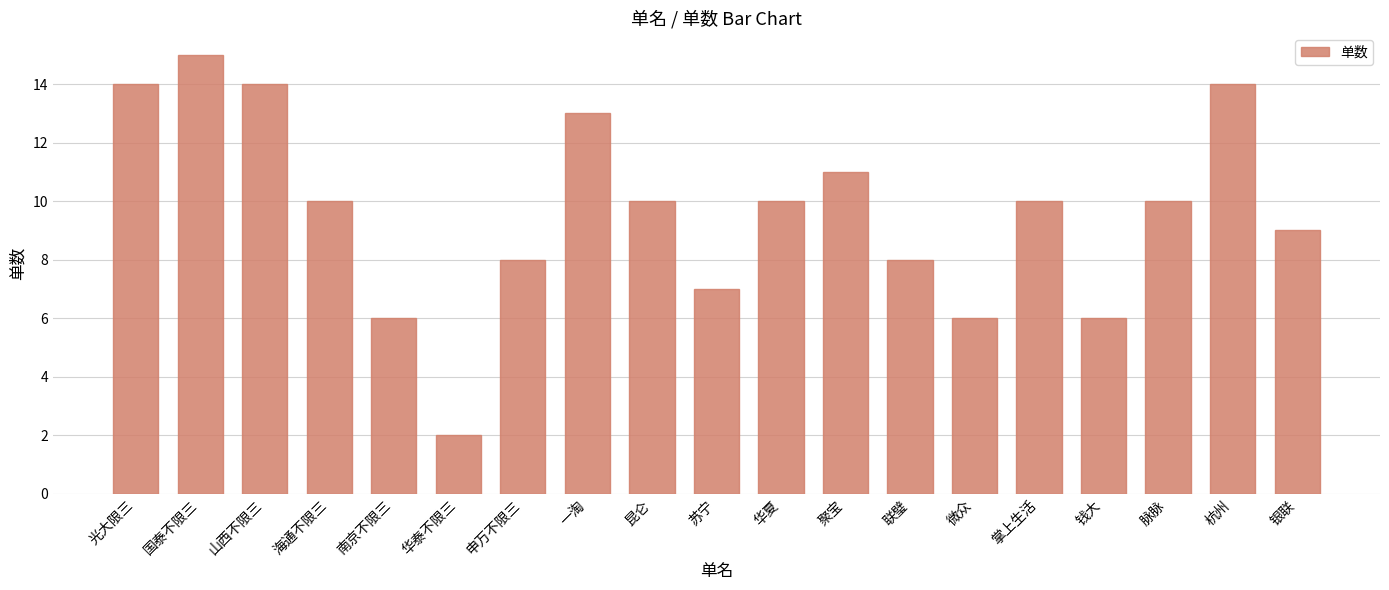

How many data points does each series have?

19